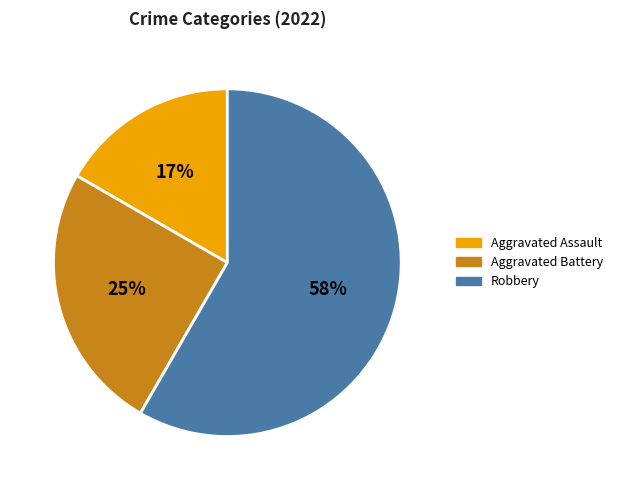

To the nearest percent, what is the average slice percentage?

33%